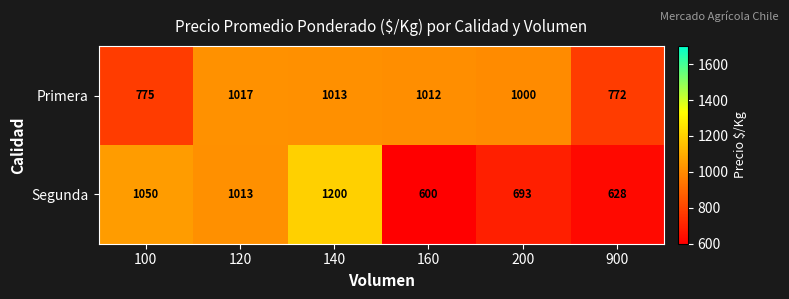

The value of Segunda at 100 is 1050. True or false?

True